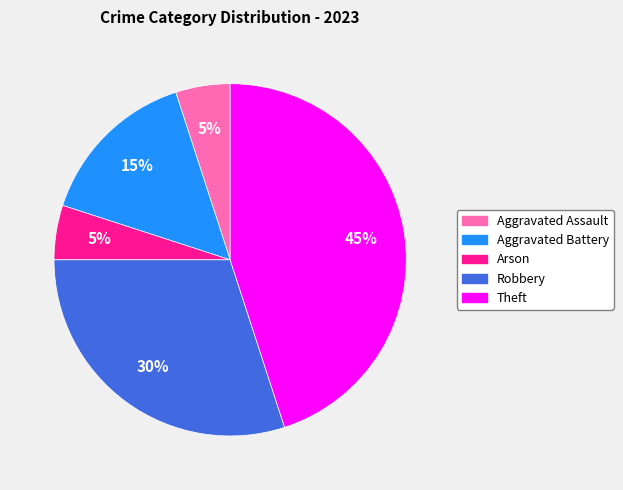

Which category has the biggest portion of the pie?

Theft